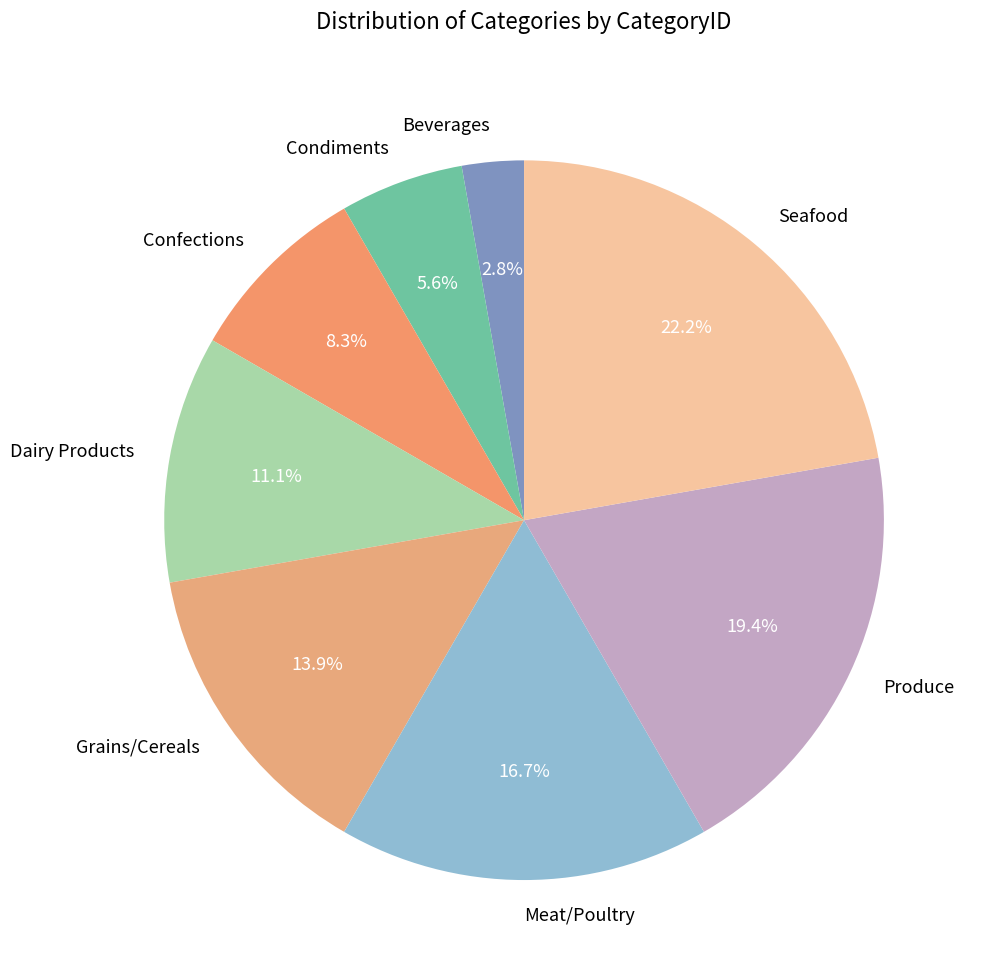

To the nearest percent, what is the difference between the Condiments and Beverages slice percentages?

3%